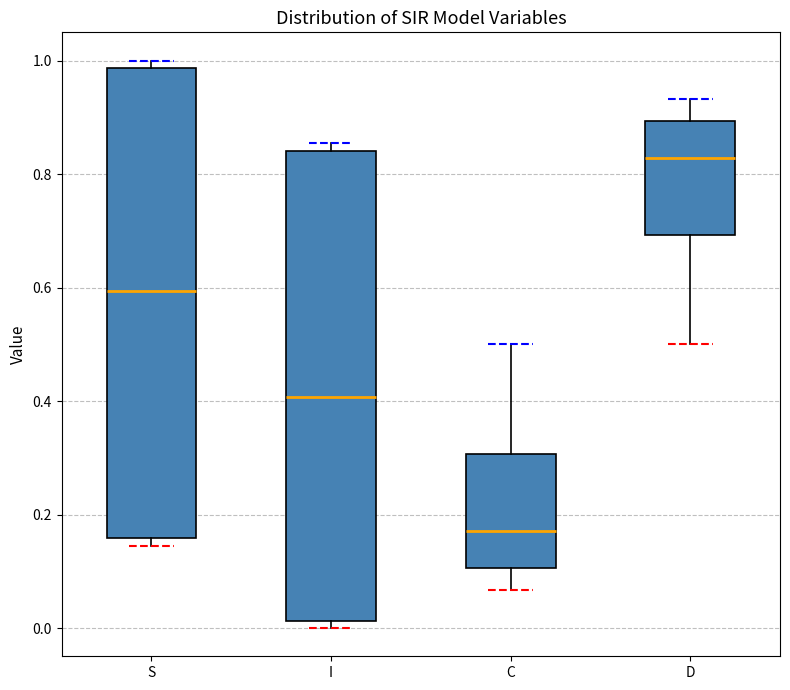

Which box has the highest median line?

D